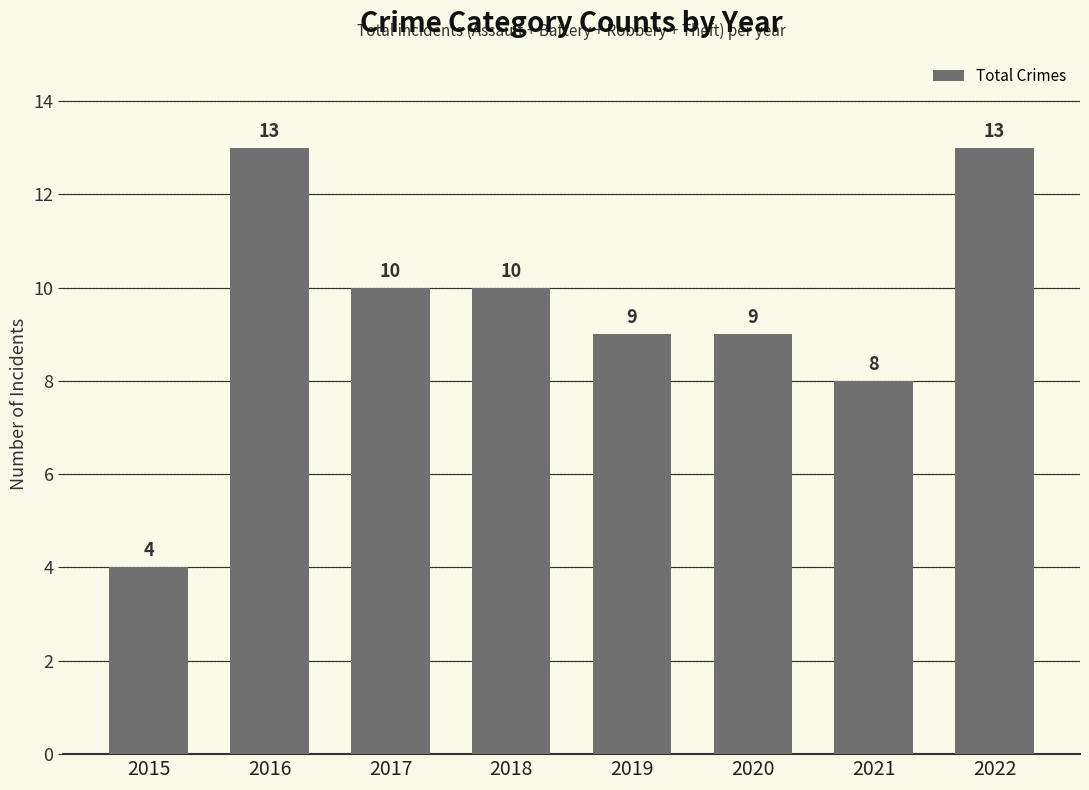

What is the value of the 1st bar from the left?

4